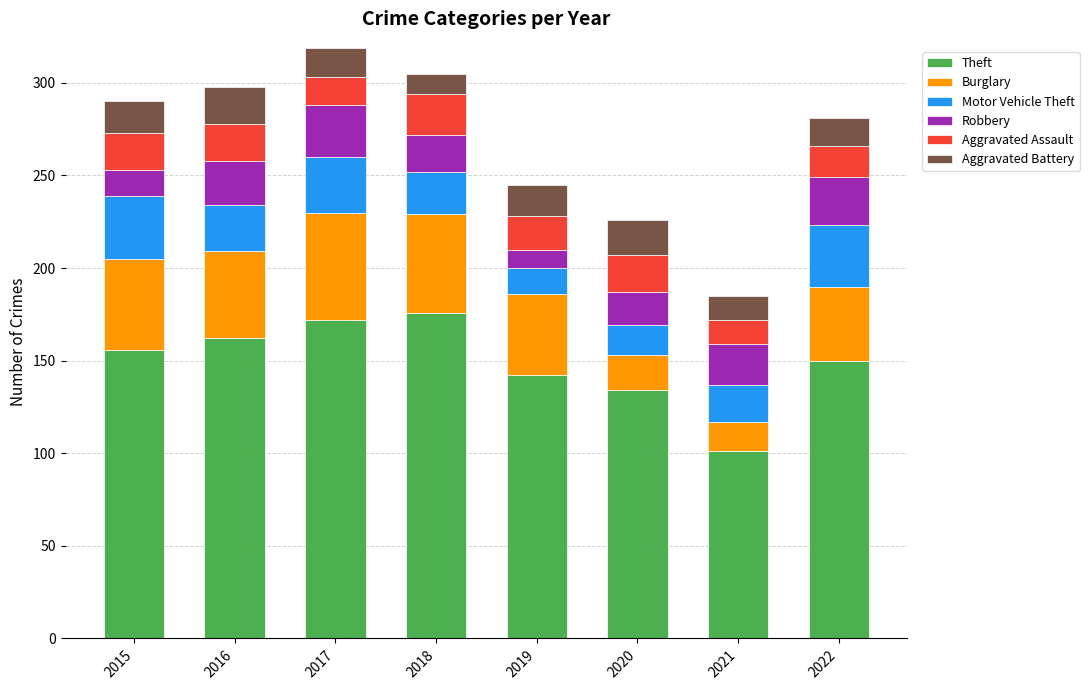

Does the chart contain stacked bars?

Yes